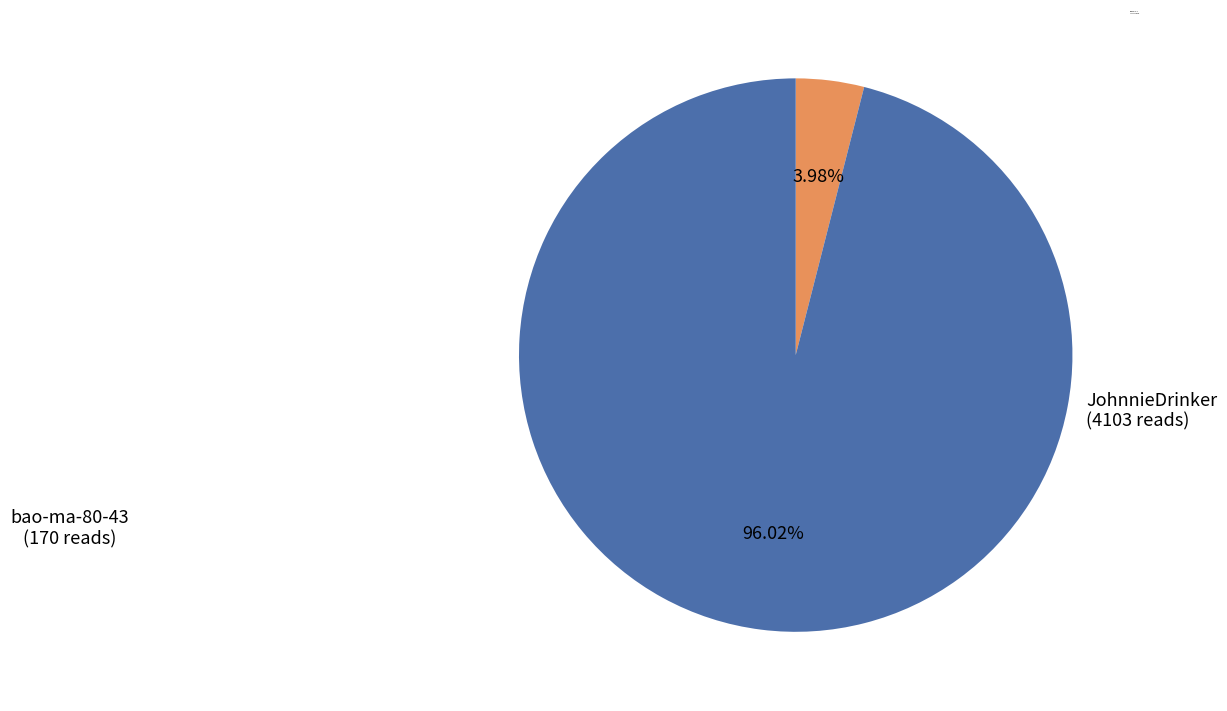

Rank the categories by value from lowest to highest.

bao-ma-80-43, JohnnieDrinker